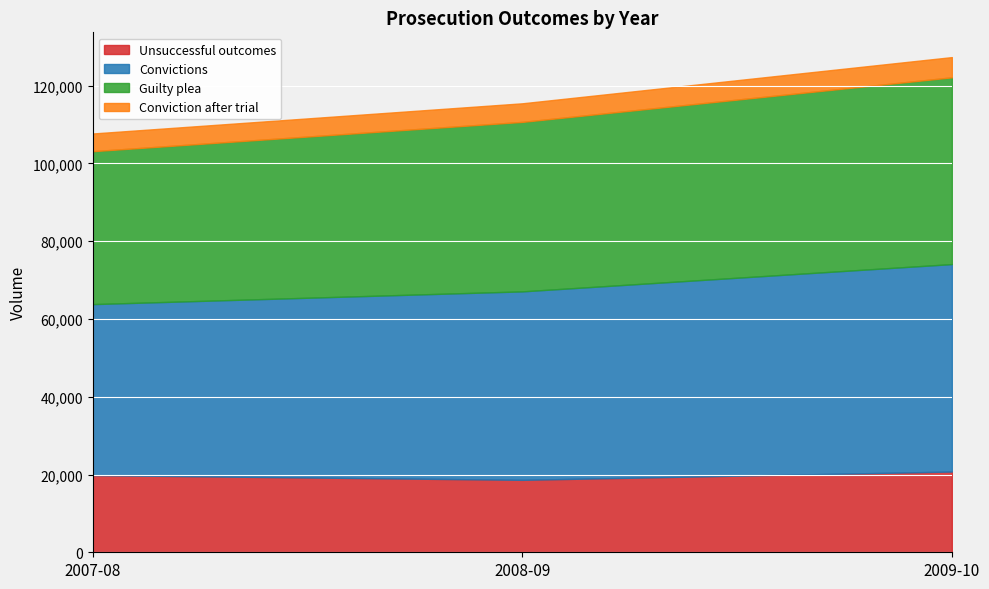

What is the spread (max minus min) of values at 2008-09?

43684